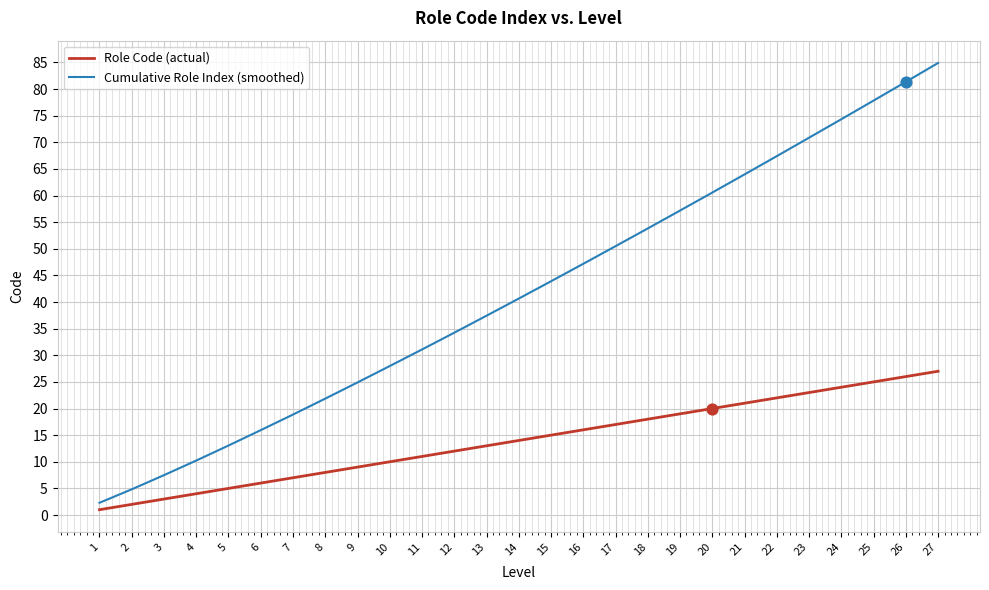

Is the value of Role Code (actual) at 13 greater than the value of Cumulative Role Index (smoothed) at 7?

No